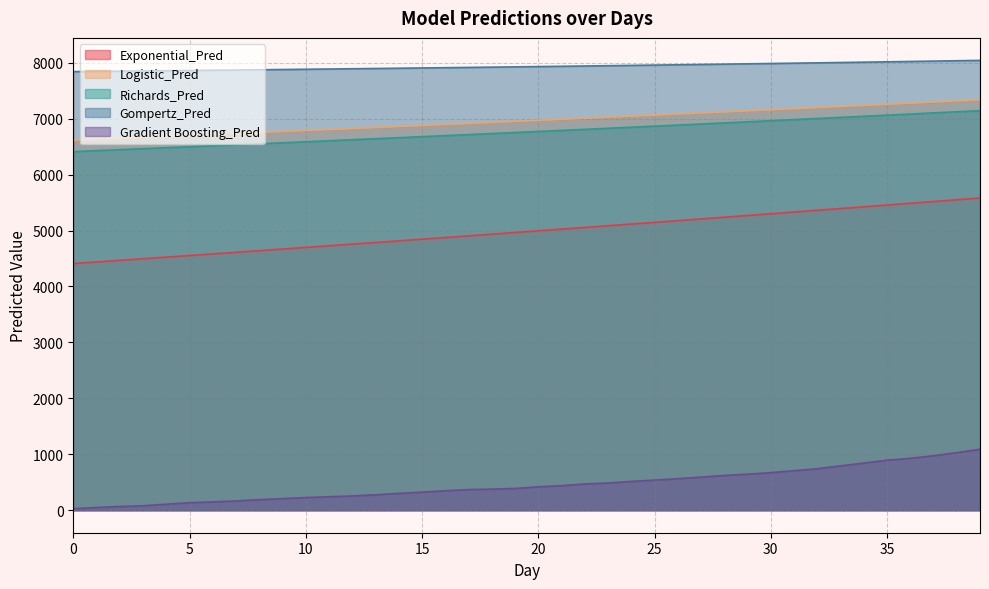

Which has a higher value, 2 or 36?

36